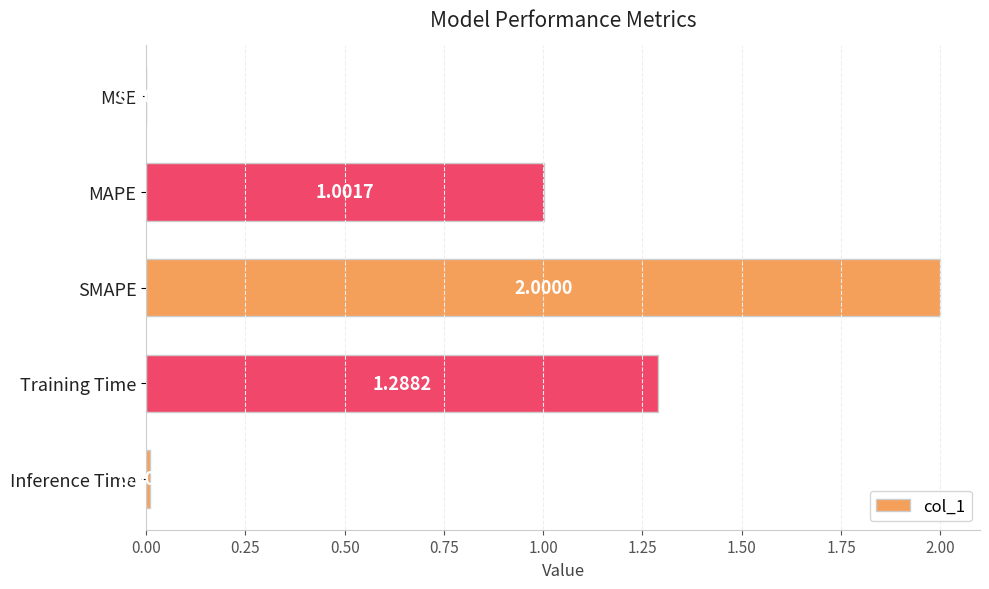

Count the number of categories in the chart.

5